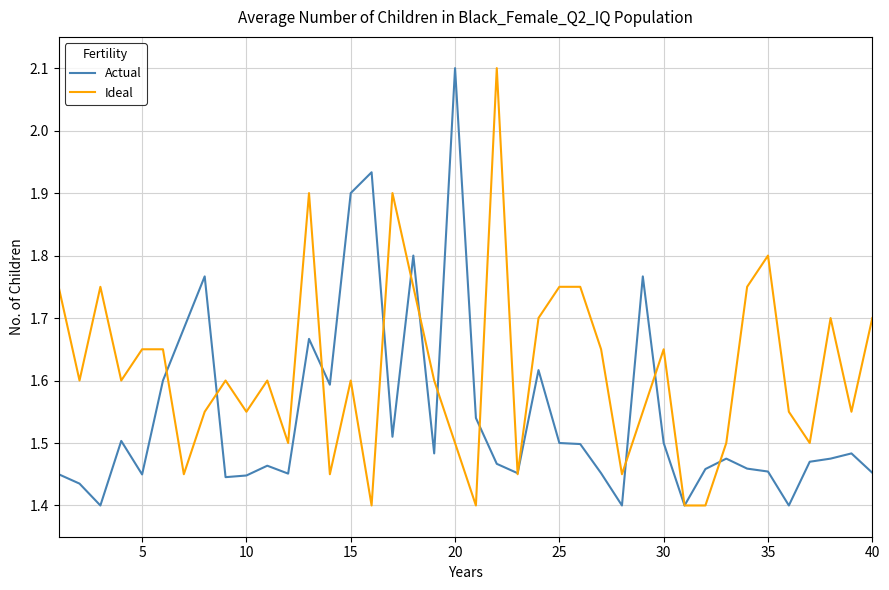

Which series has the largest total across all categories?

Ideal